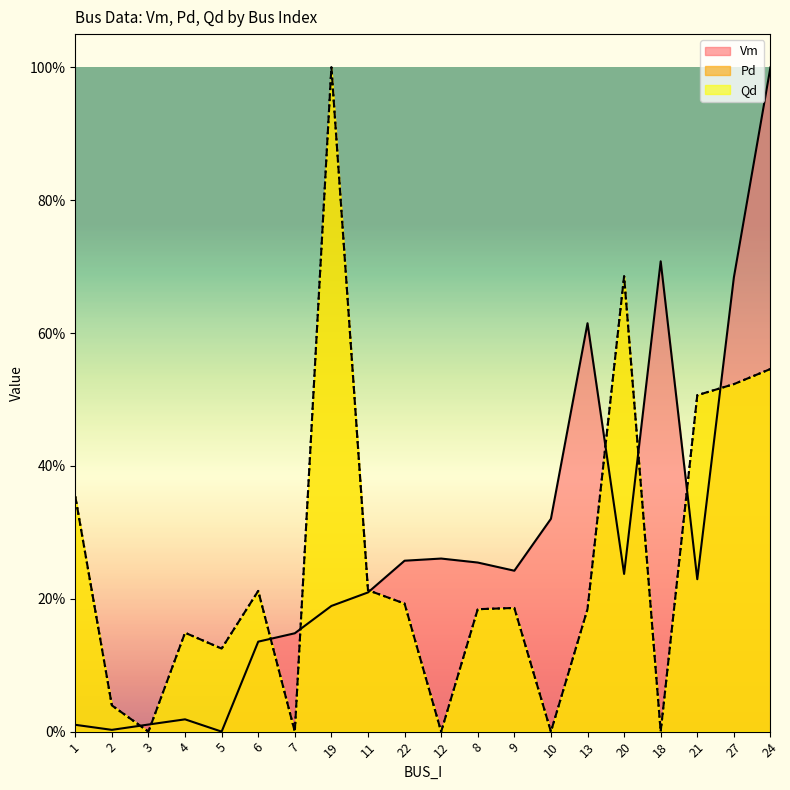

How many distinct data groups are displayed?

3